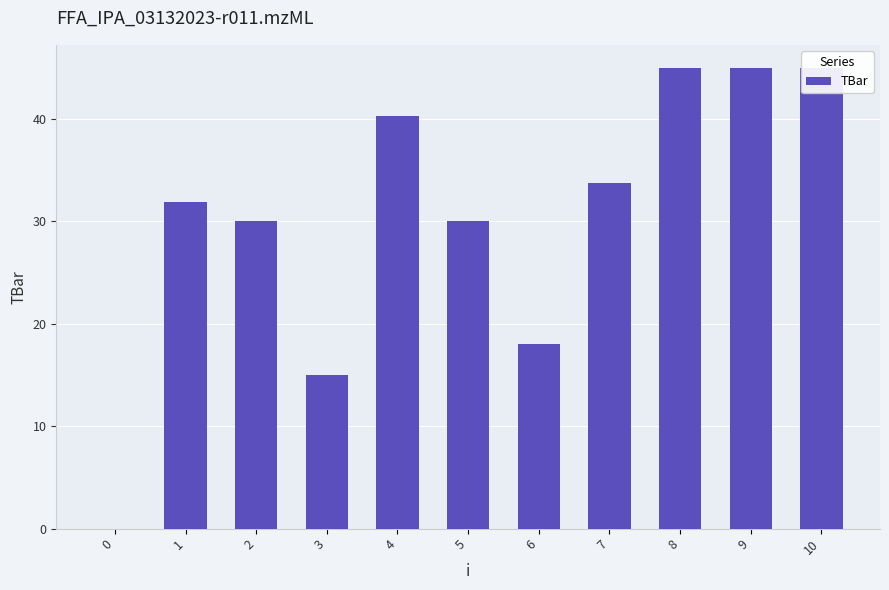

Reading right to left, extract all data points from this chart.

10=45.0	9=45.0	8=45.0	7=33.7	6=18.0	5=30.0	4=40.3	3=15.0	2=30.0	1=31.9	0=0.0